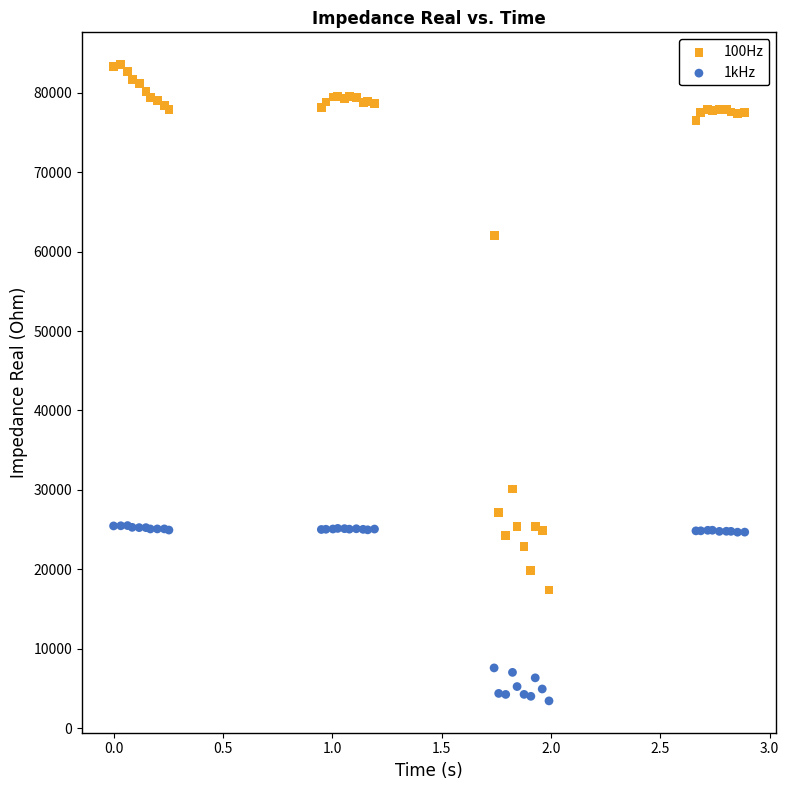

Which series reaches the maximum Y coordinate?

100Hz